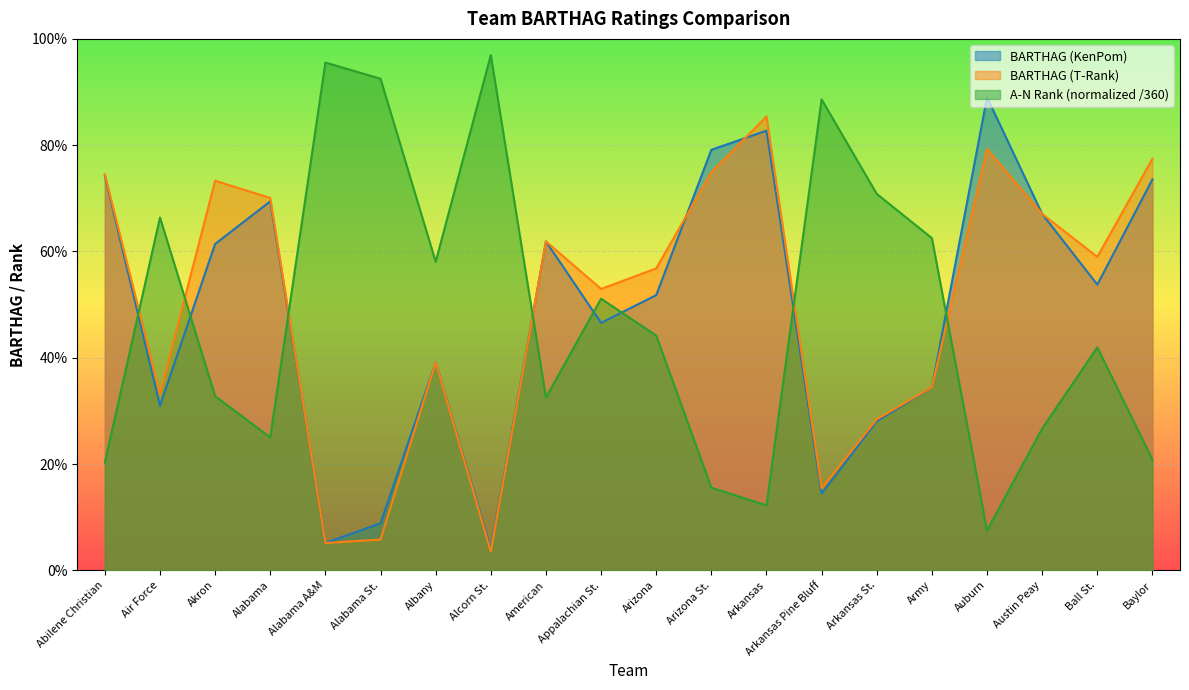

What is the label of the 6th point from the right?

Arkansas St.